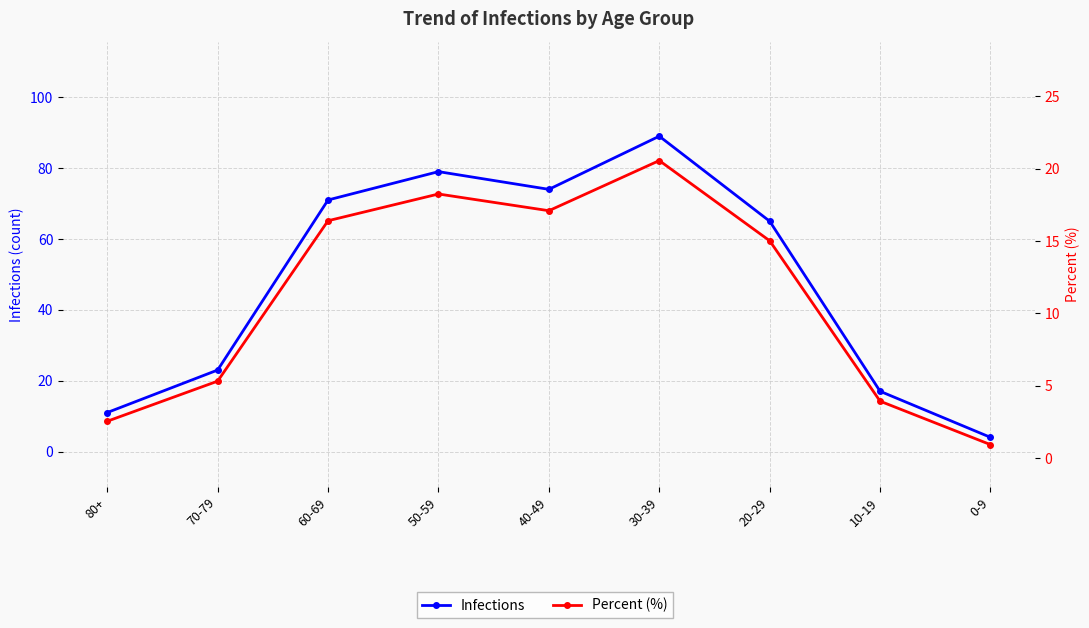

True or false: Percent (%) and Infections intersect in this chart.

False